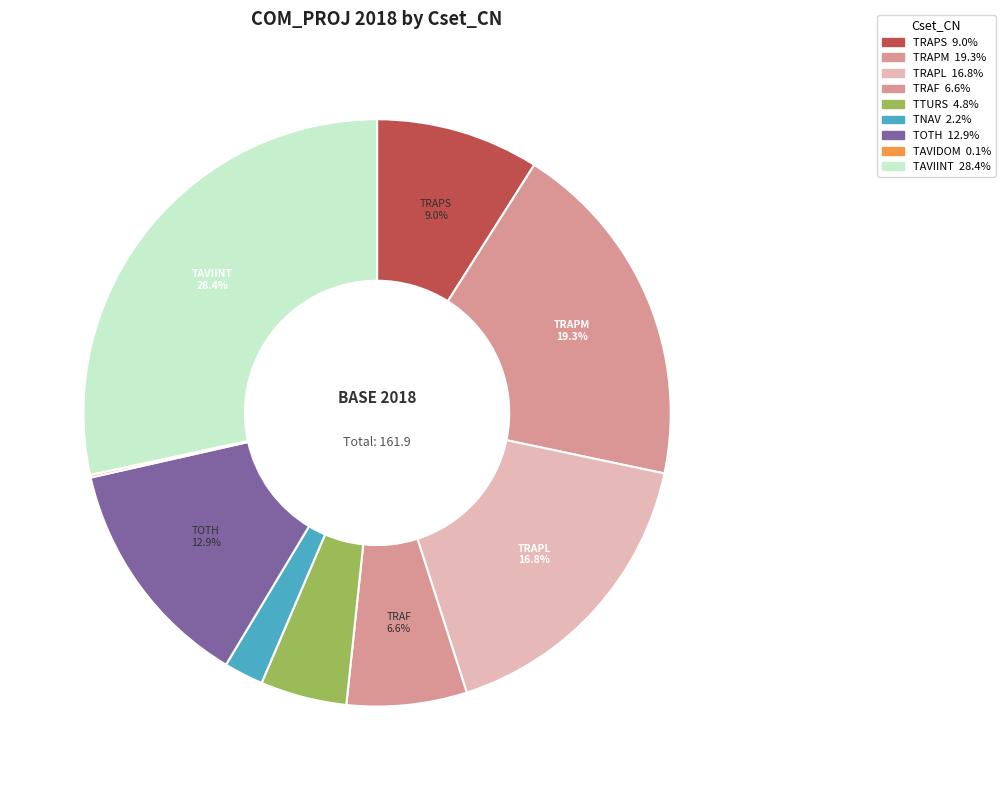

Is there any slice that represents more than half of the pie?

No